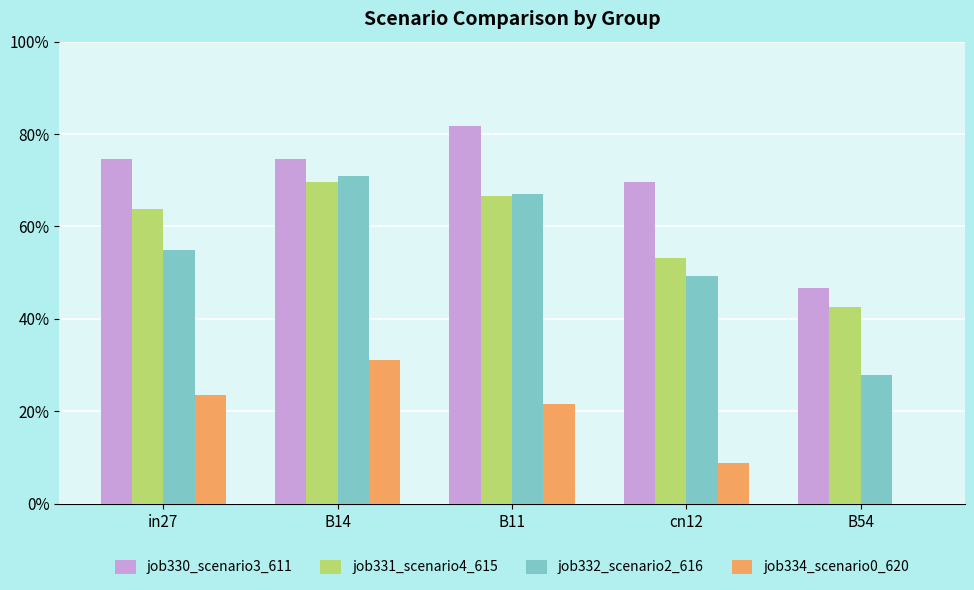

What are all the series names shown in the legend?

job330_scenario3_611, job331_scenario4_615, job332_scenario2_616, job334_scenario0_620